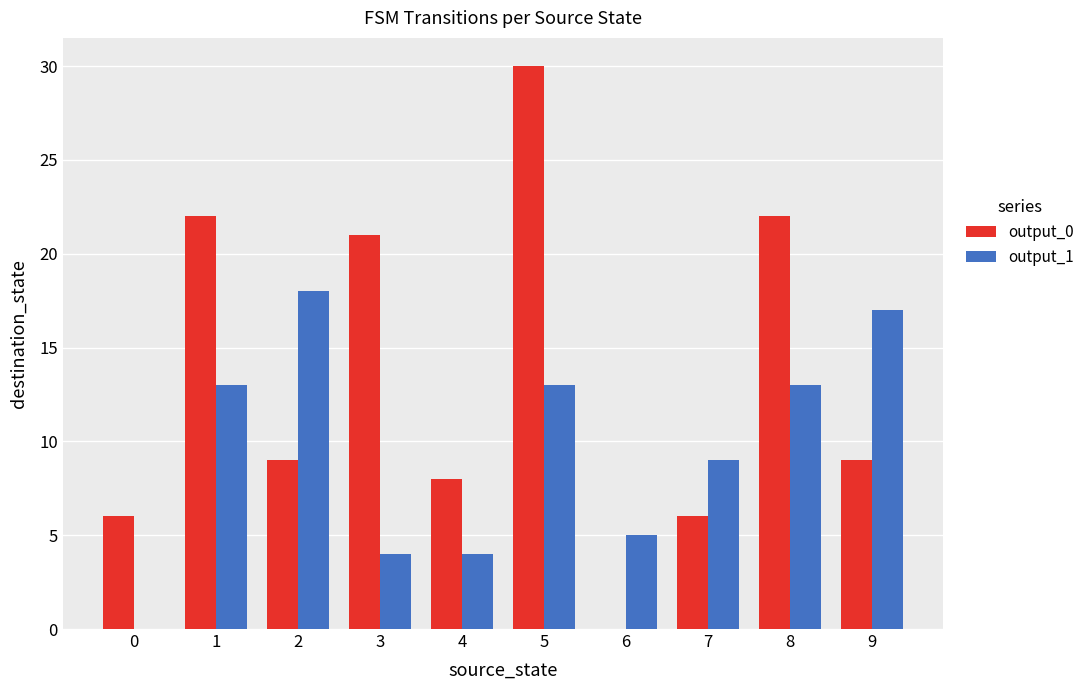

What is the sum of all output_1 values?

96